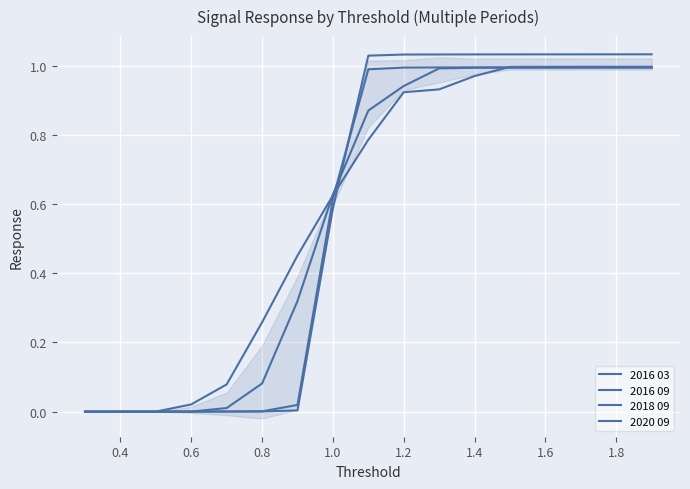

Which series has the largest range (max minus min)?

2016 03